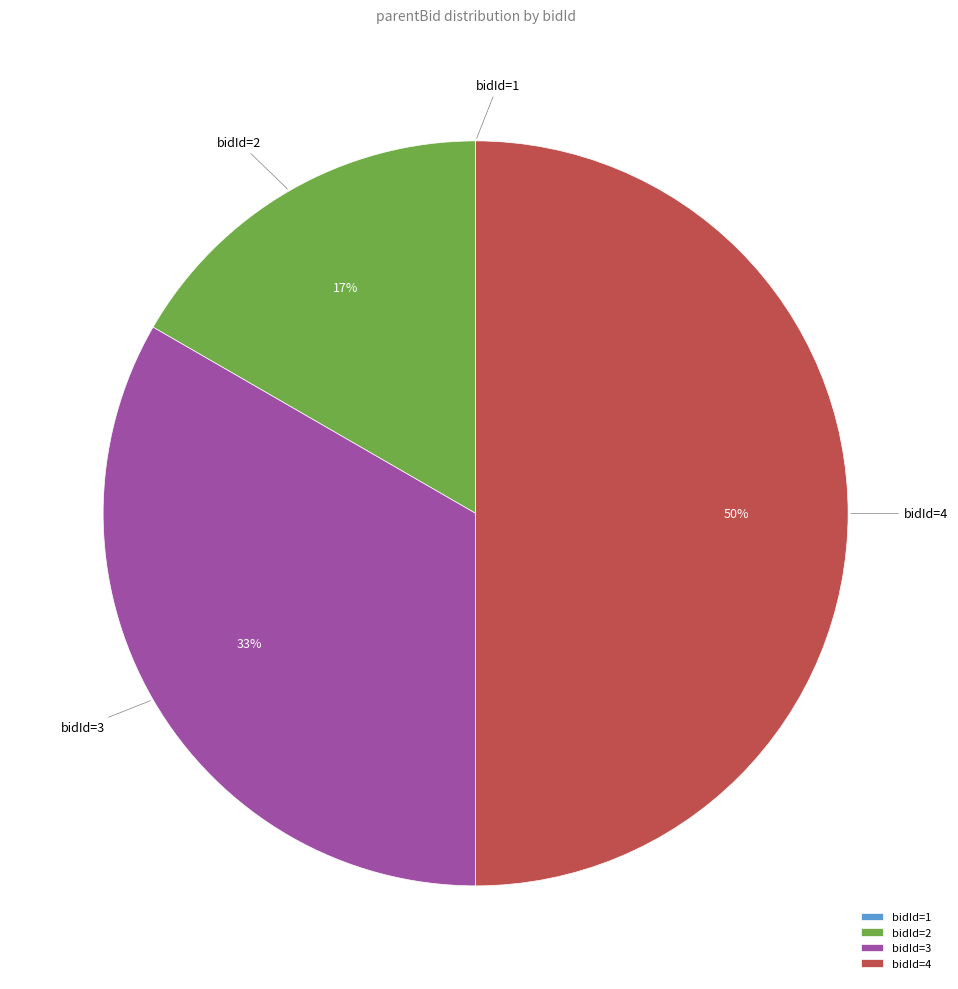

To the nearest percent, what is the difference between the largest and smallest slice percentages?

50%